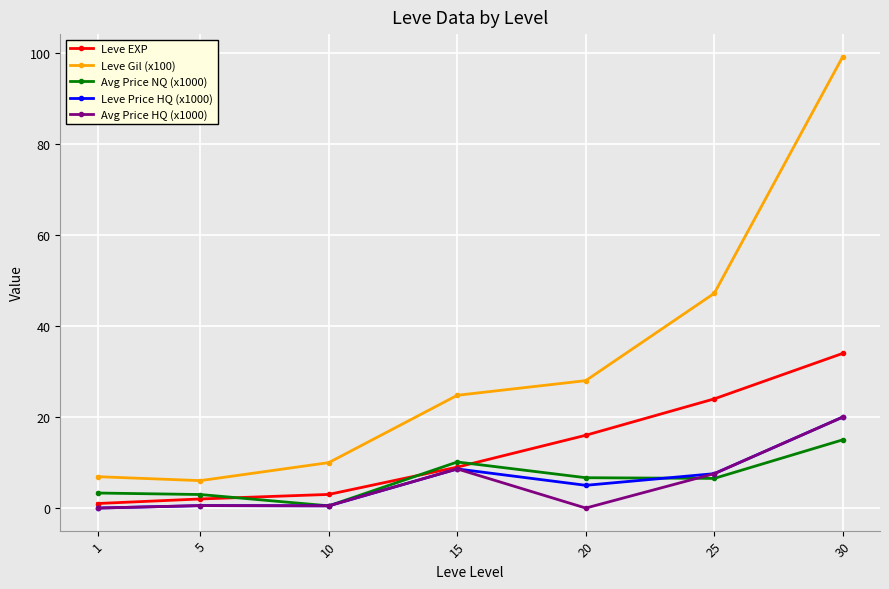

The value of Leve EXP at 10 is 3.0. True or false?

True